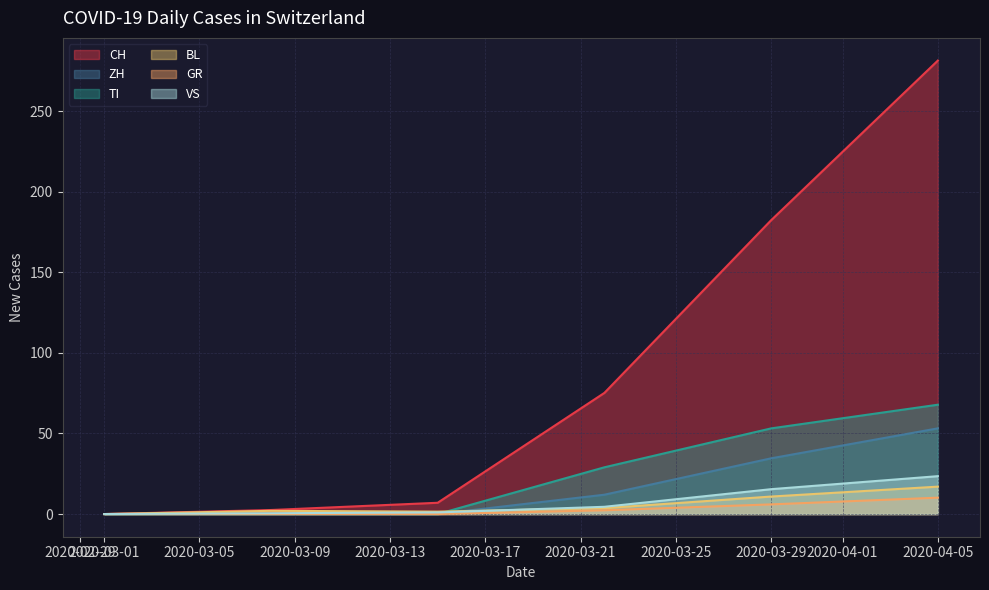

True or false: TI and GR cross at least once.

False